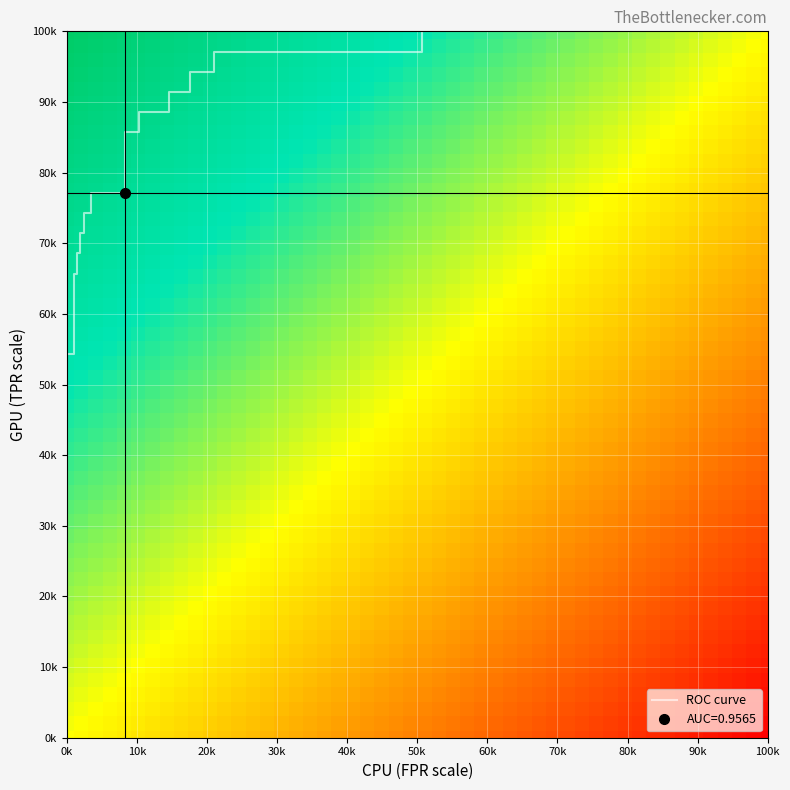

Reading right to left, what are all the values shown in this chart?

1.0	1.0	1.0	1.0	0.9	0.9	0.9	0.9	0.9	0.9	0.9	0.9	0.8	0.8	0.7	0.7	0.7	0.7	0.7	0.7	0.7	0.7	0.5	0.5	0.0